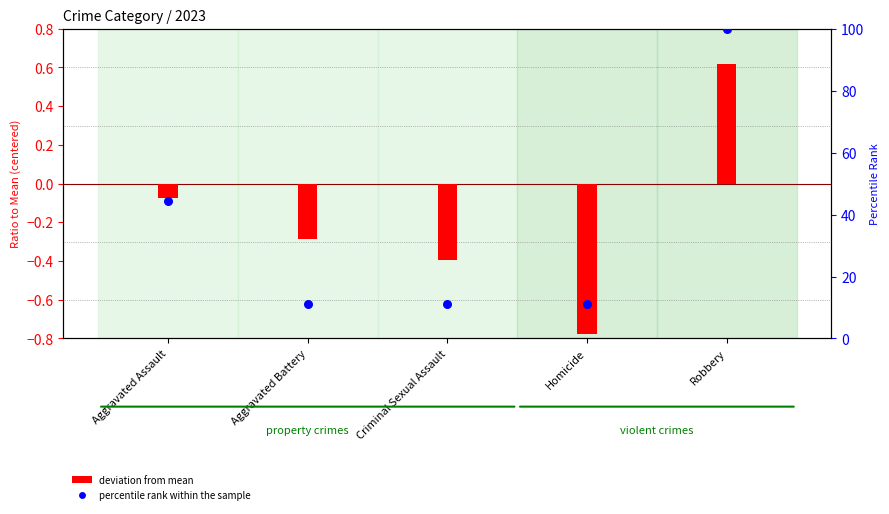

What is the change in value from Aggravated Assault to Robbery?

+55.6